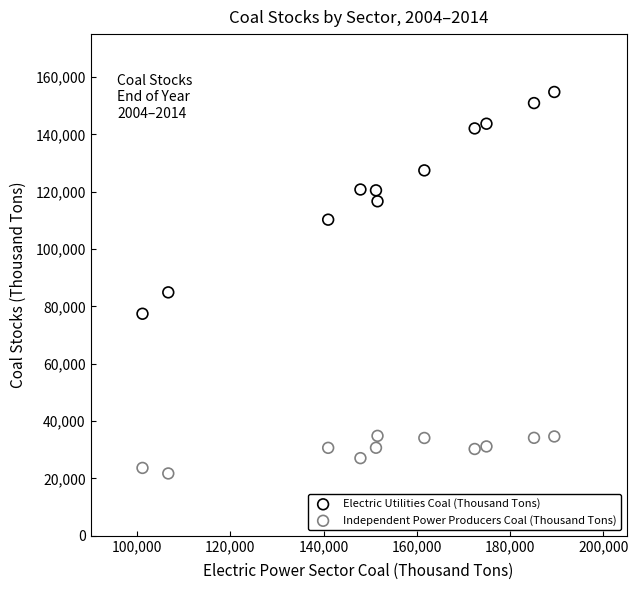

Across all series, what Y value is closest to 88283?

84917